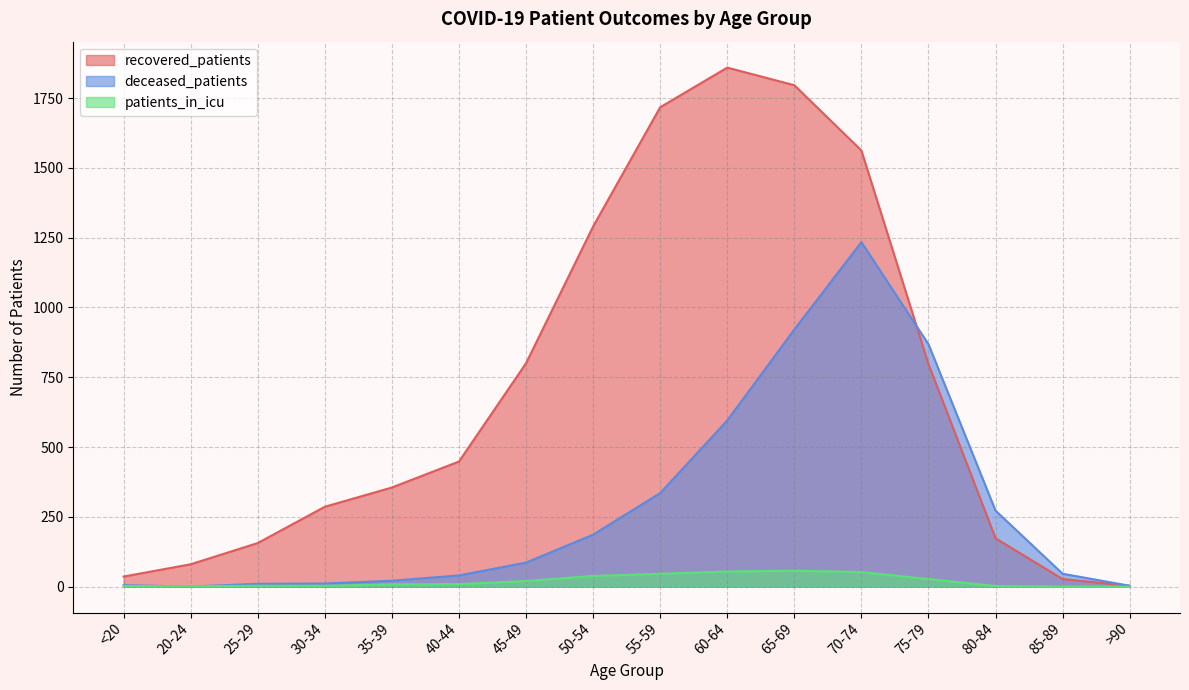

At which label does recovered_patients first exceed 448?

45-49